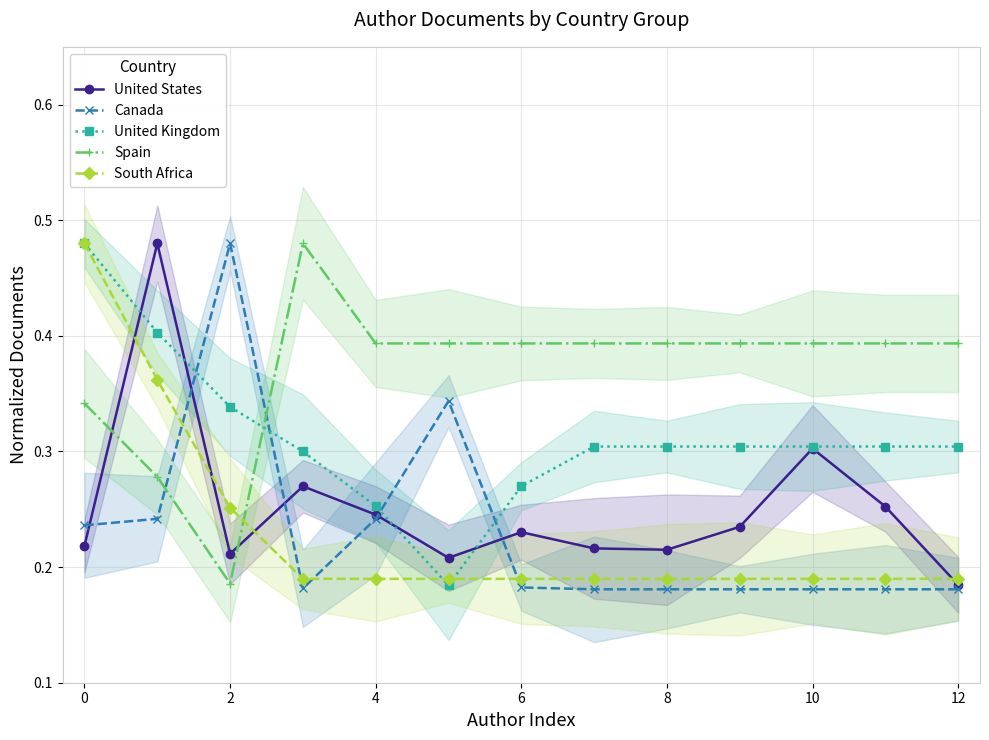

Which series has the widest spread of values?

Canada